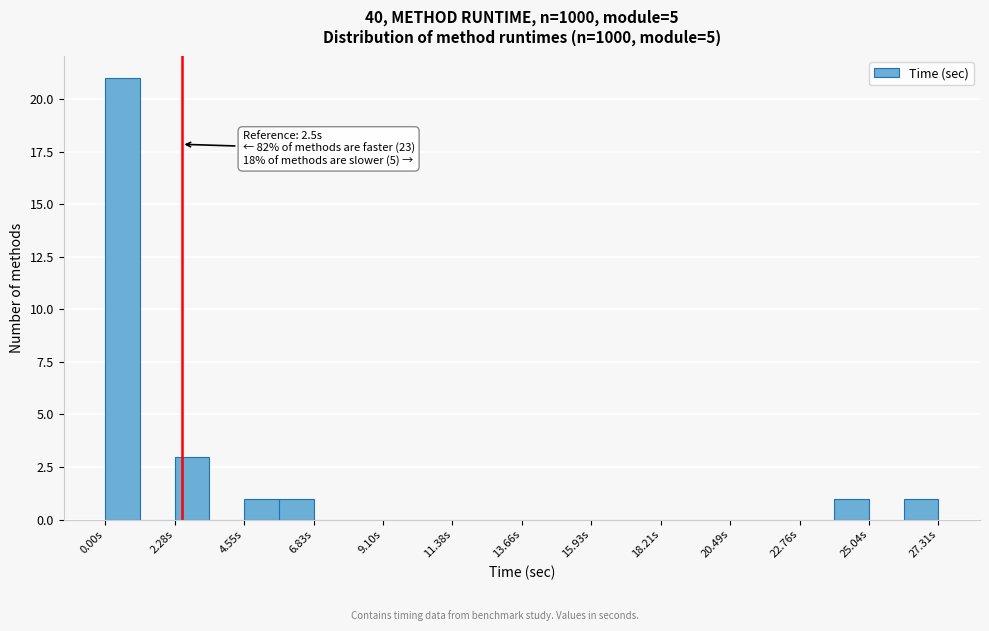

Read against the x-axis, roughly where is the centre of the tallest bar?

0.5